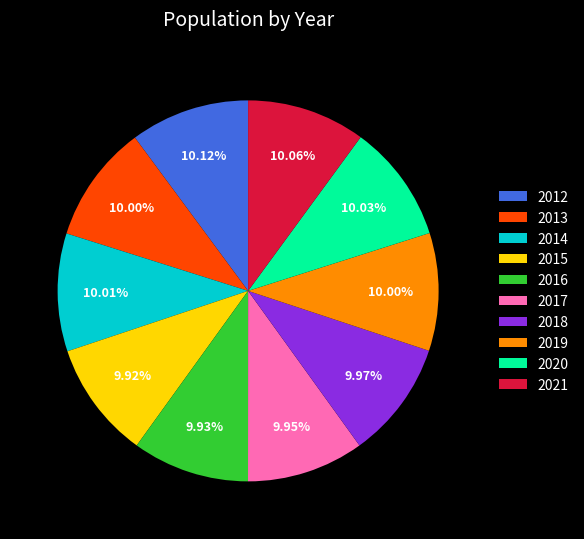

Approximately how many times larger is the value at 2013 compared to 2017?

1.0